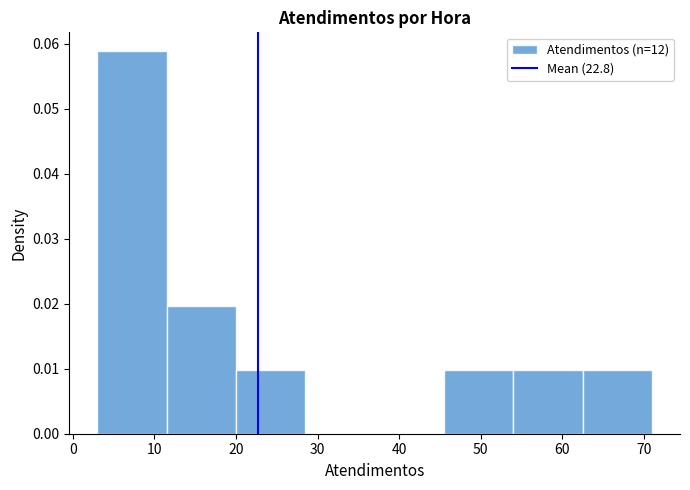

How tall is the bar that spans 11.5 to 20.0 on the x-axis? Neither the bar edges nor the heights are printed on the chart, so give them approximately, as read against the axes.

0.020